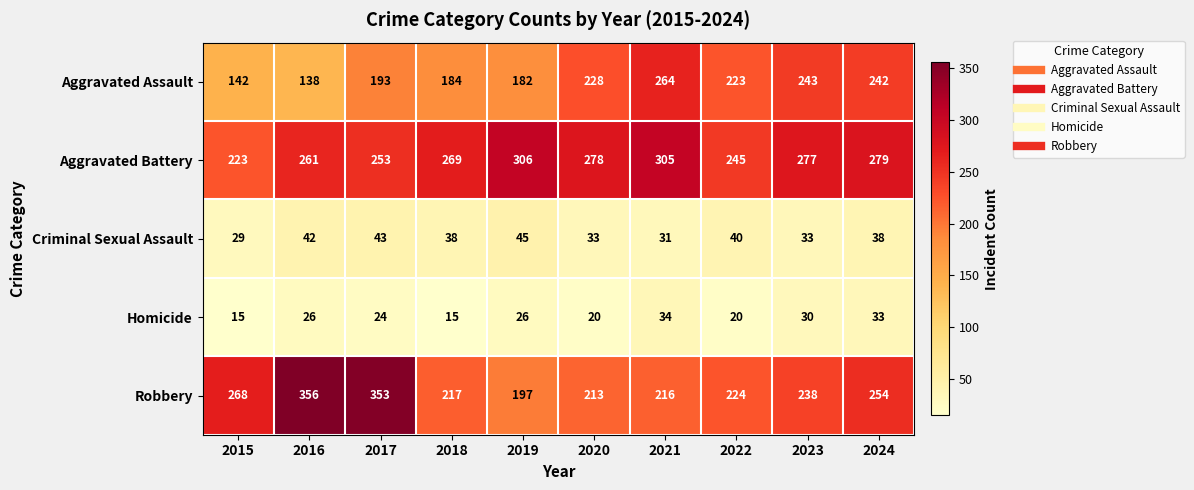

Where does the Aggravated Battery series first go above 277?

2019